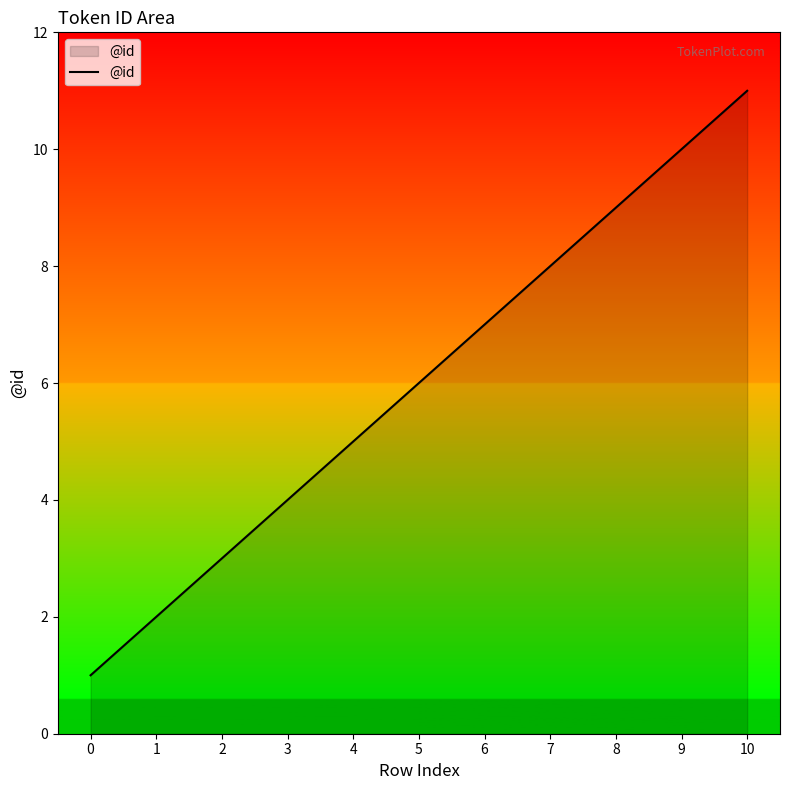

What is the ratio of the value at 1 to the value at 10?

0.2